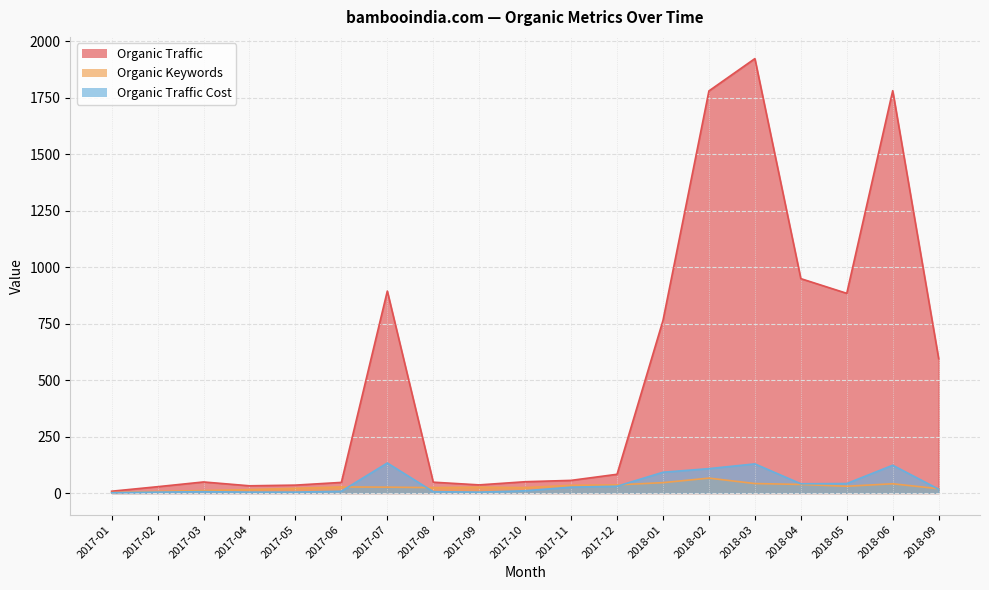

True or false: Organic Keywords and Organic Traffic intersect in this chart.

False